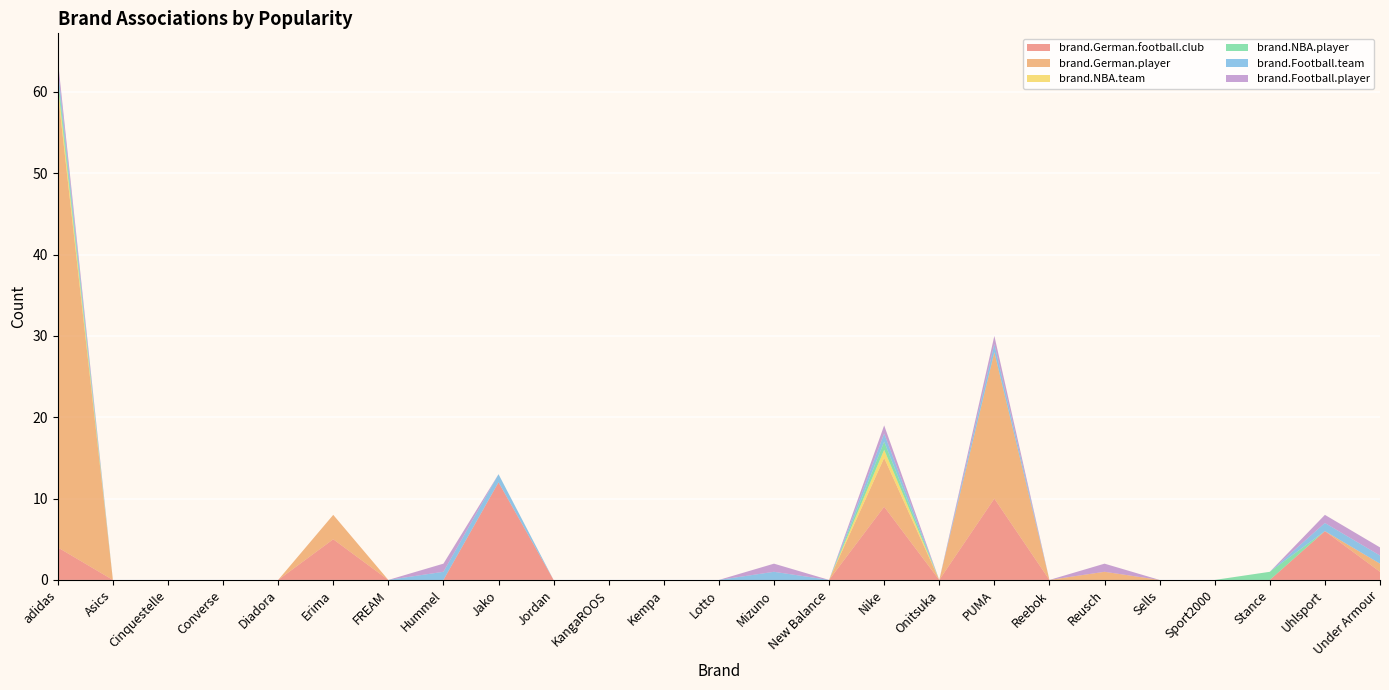

Reading left to right, what are all the values shown in this chart?

brand.German.football.club: adidas=4	Asics=0	Cinquestelle=0	Converse=0	Diadora=0	Erima=5	FREAM=0	Hummel=0	Jako=12	Jordan=0	KangaROOS=0	Kempa=0	Lotto=0	Mizuno=0	New Balance=0	Nike=9	Onitsuka=0	PUMA=10	Reebok=0	Reusch=0	Sells=0	Sport2000=0	Stance=0	Uhlsport=6	Under Armour=1
brand.German.player: adidas=56	Asics=0	Cinquestelle=0	Converse=0	Diadora=0	Erima=3	FREAM=0	Hummel=0	Jako=0	Jordan=0	KangaROOS=0	Kempa=0	Lotto=0	Mizuno=0	New Balance=0	Nike=6	Onitsuka=0	PUMA=18	Reebok=0	Reusch=1	Sells=0	Sport2000=0	Stance=0	Uhlsport=0	Under Armour=1
brand.NBA.team: adidas=1	Asics=0	Cinquestelle=0	Converse=0	Diadora=0	Erima=0	FREAM=0	Hummel=0	Jako=0	Jordan=0	KangaROOS=0	Kempa=0	Lotto=0	Mizuno=0	New Balance=0	Nike=1	Onitsuka=0	PUMA=0	Reebok=0	Reusch=0	Sells=0	Sport2000=0	Stance=0	Uhlsport=0	Under Armour=0
brand.NBA.player: adidas=1	Asics=0	Cinquestelle=0	Converse=0	Diadora=0	Erima=0	FREAM=0	Hummel=0	Jako=0	Jordan=0	KangaROOS=0	Kempa=0	Lotto=0	Mizuno=0	New Balance=0	Nike=1	Onitsuka=0	PUMA=0	Reebok=0	Reusch=0	Sells=0	Sport2000=0	Stance=1	Uhlsport=0	Under Armour=0
brand.Football.team: adidas=1	Asics=0	Cinquestelle=0	Converse=0	Diadora=0	Erima=0	FREAM=0	Hummel=1	Jako=1	Jordan=0	KangaROOS=0	Kempa=0	Lotto=0	Mizuno=1	New Balance=0	Nike=1	Onitsuka=0	PUMA=1	Reebok=0	Reusch=0	Sells=0	Sport2000=0	Stance=0	Uhlsport=1	Under Armour=1
brand.Football.player: adidas=1	Asics=0	Cinquestelle=0	Converse=0	Diadora=0	Erima=0	FREAM=0	Hummel=1	Jako=0	Jordan=0	KangaROOS=0	Kempa=0	Lotto=0	Mizuno=1	New Balance=0	Nike=1	Onitsuka=0	PUMA=1	Reebok=0	Reusch=1	Sells=0	Sport2000=0	Stance=0	Uhlsport=1	Under Armour=1